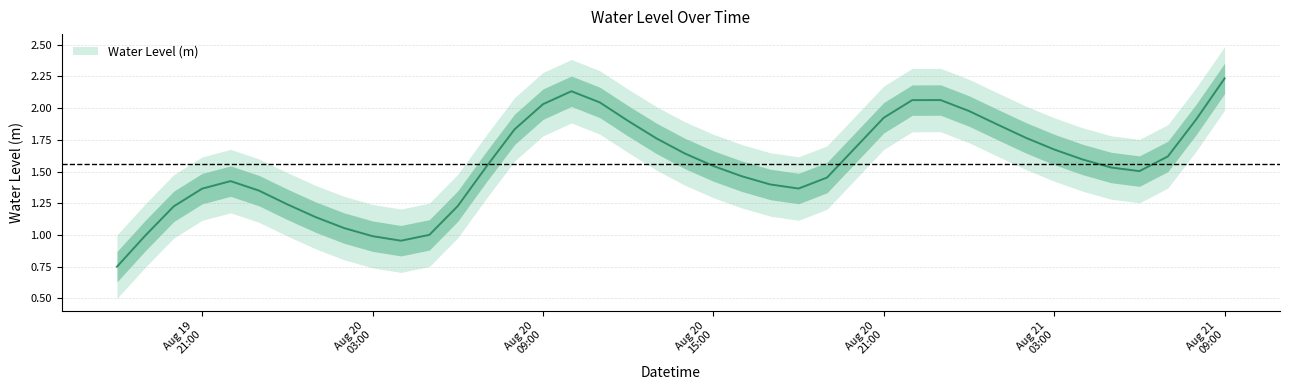

List the labels in order of value, smallest first.

2025-08-19 18:00:00, 2025-08-20 04:00:00, 2025-08-20 03:00:00, 2025-08-19 19:00:00, 2025-08-20 05:00:00, 2025-08-20 02:00:00, 2025-08-20 01:00:00, 2025-08-19 20:00:00, 2025-08-20 06:00:00, 2025-08-20 00:00:00, 2025-08-19 23:00:00, 2025-08-19 21:00:00, 2025-08-20 18:00:00, 2025-08-20 17:00:00, 2025-08-19 22:00:00, 2025-08-20 19:00:00, 2025-08-20 16:00:00, 2025-08-21 06:00:00, 2025-08-21 05:00:00, 2025-08-20 07:00:00, 2025-08-20 15:00:00, 2025-08-21 04:00:00, 2025-08-21 07:00:00, 2025-08-20 14:00:00, 2025-08-21 03:00:00, 2025-08-20 20:00:00, 2025-08-20 13:00:00, 2025-08-21 02:00:00, 2025-08-20 08:00:00, 2025-08-21 01:00:00, 2025-08-20 12:00:00, 2025-08-21 08:00:00, 2025-08-20 21:00:00, 2025-08-21 00:00:00, 2025-08-20 09:00:00, 2025-08-20 11:00:00, 2025-08-20 22:00:00, 2025-08-20 23:00:00, 2025-08-20 10:00:00, 2025-08-21 09:00:00